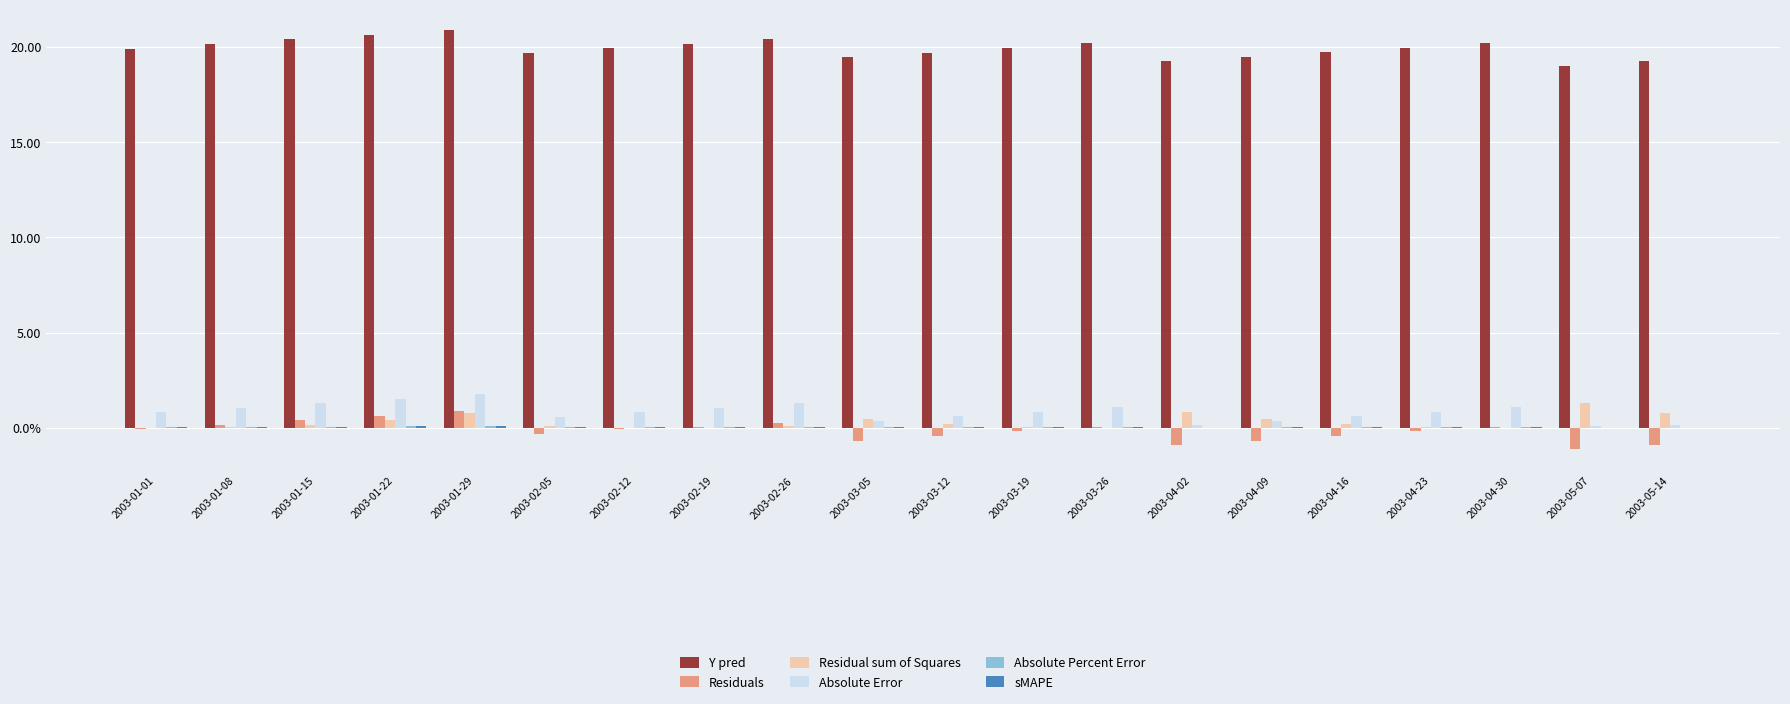

Which label corresponds to the largest value in the chart?

2003-01-29